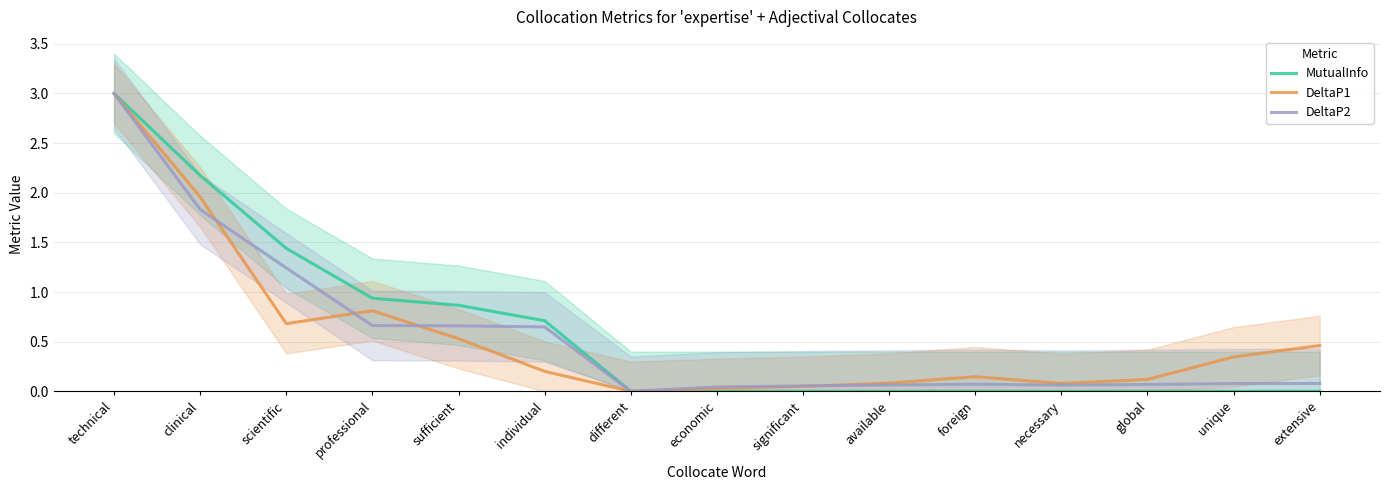

Which series has the widest spread of values?

MutualInfo